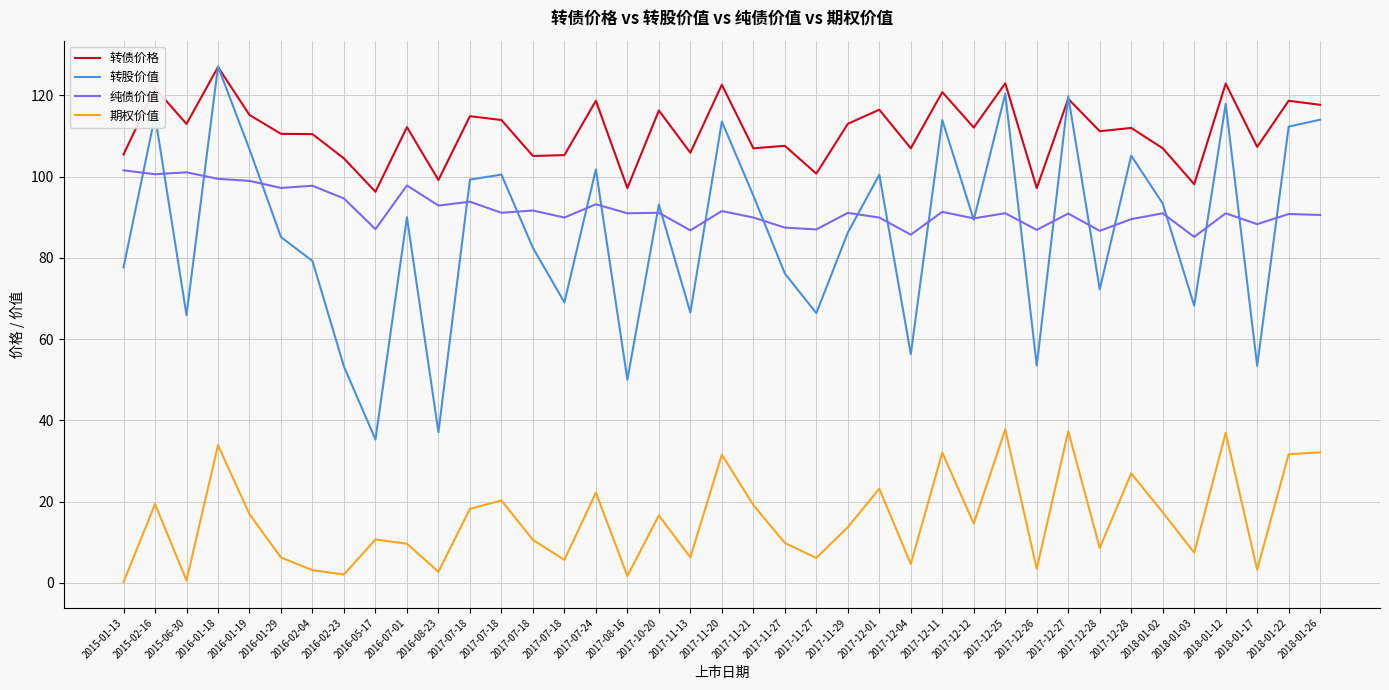

What is the spread (max minus min) of values at 2016-01-29?

104.3